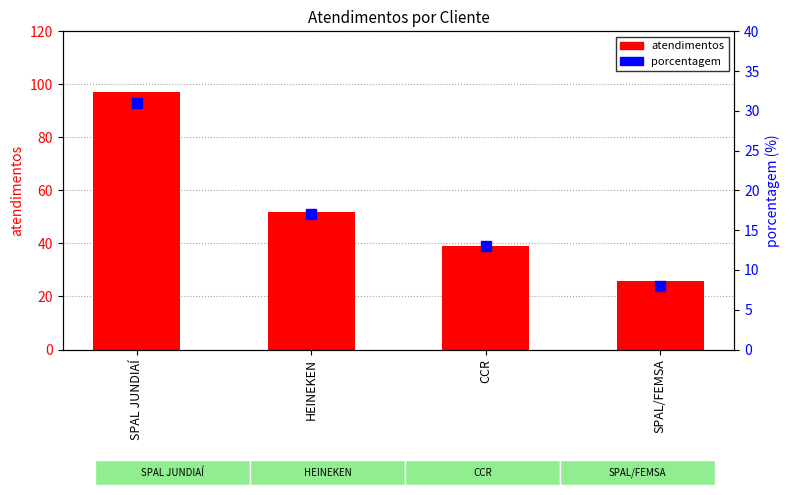

What is the total value across all series at SPAL JUNDIAÍ?

128